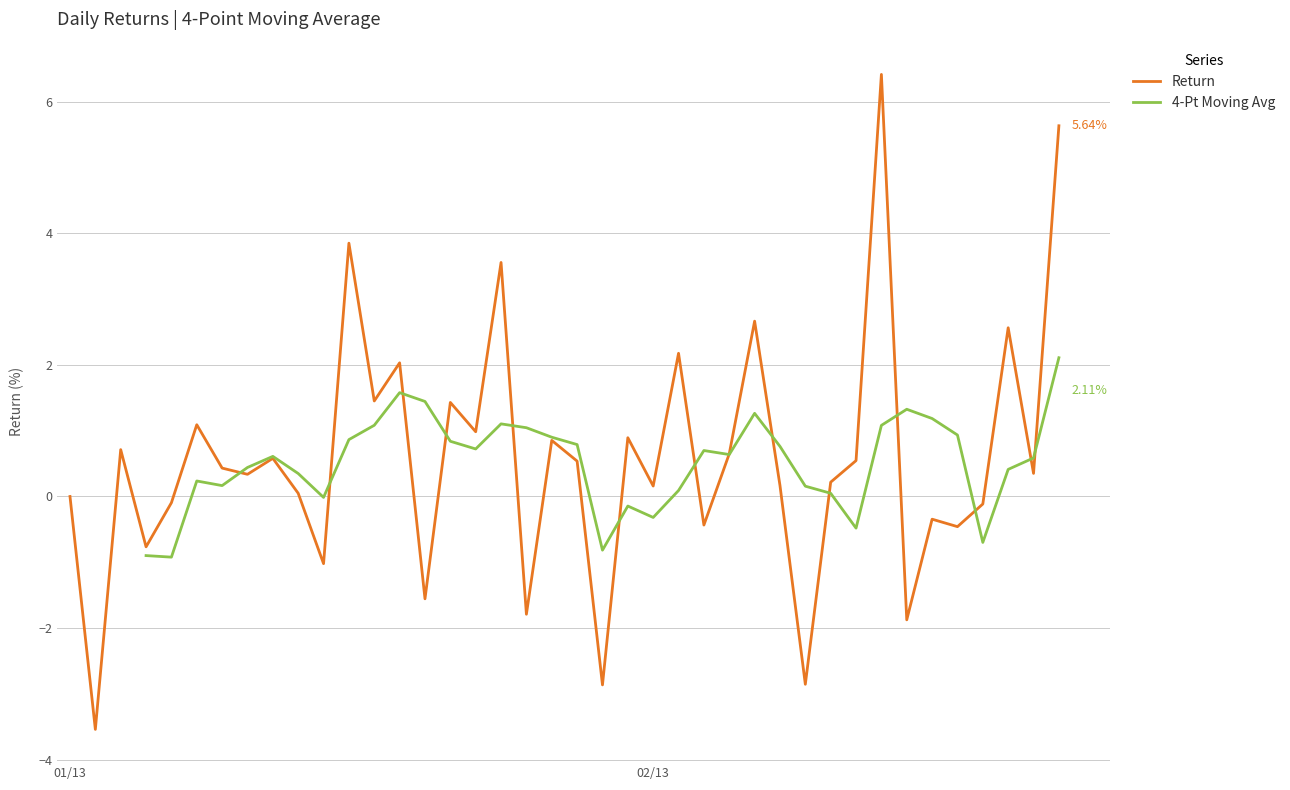

How many values are above zero?

26